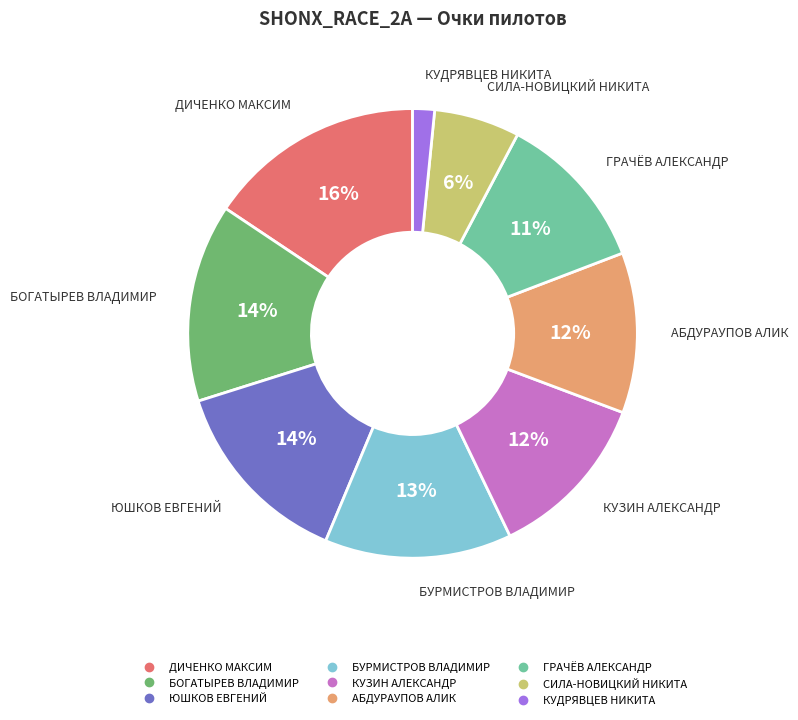

How many segments does this pie chart have?

9